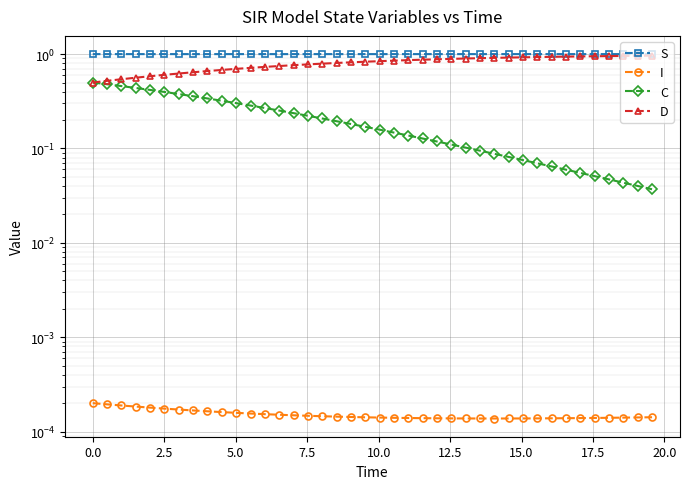

Rank the series by their maximum value, from lowest to highest.

I, C, D, S